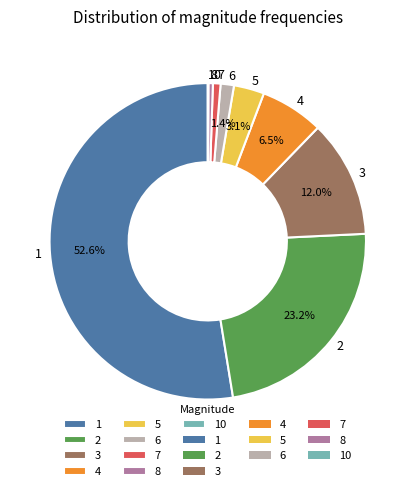

Approximately how many times larger is the value at 1 compared to 4?

8.1